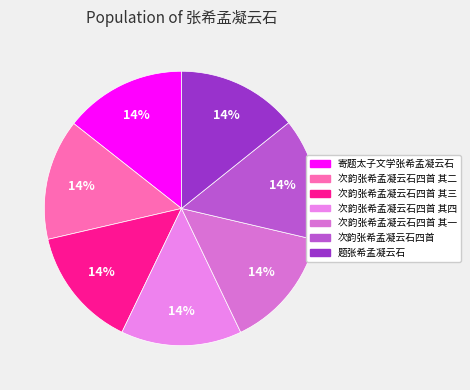

Which category has the biggest portion of the pie?

次韵张希孟凝云石四首